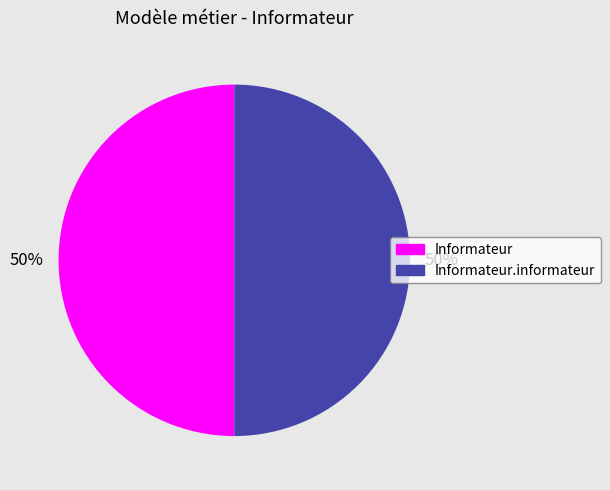

To the nearest percent, what is the average slice percentage?

50%